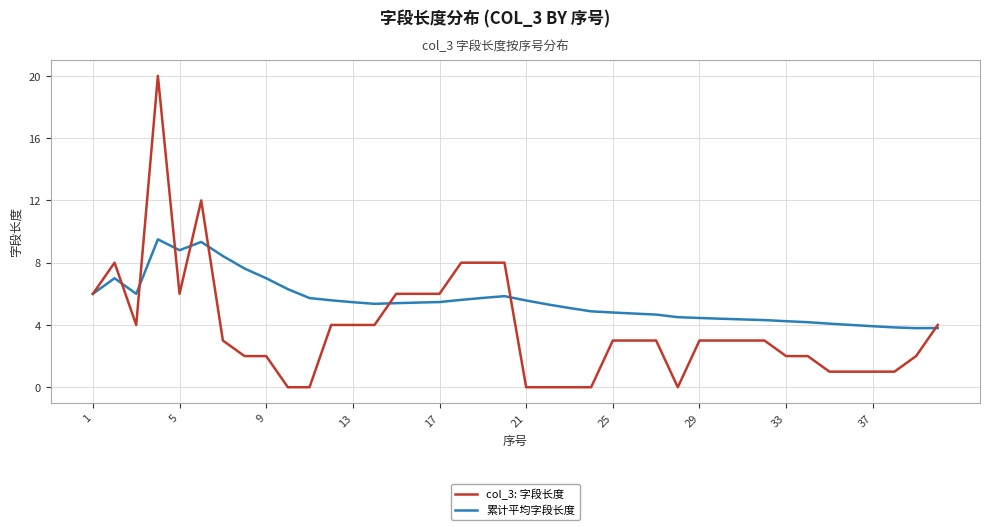

List the series in order of their overall mean, highest first.

累计平均字段长度, col_3: 字段长度